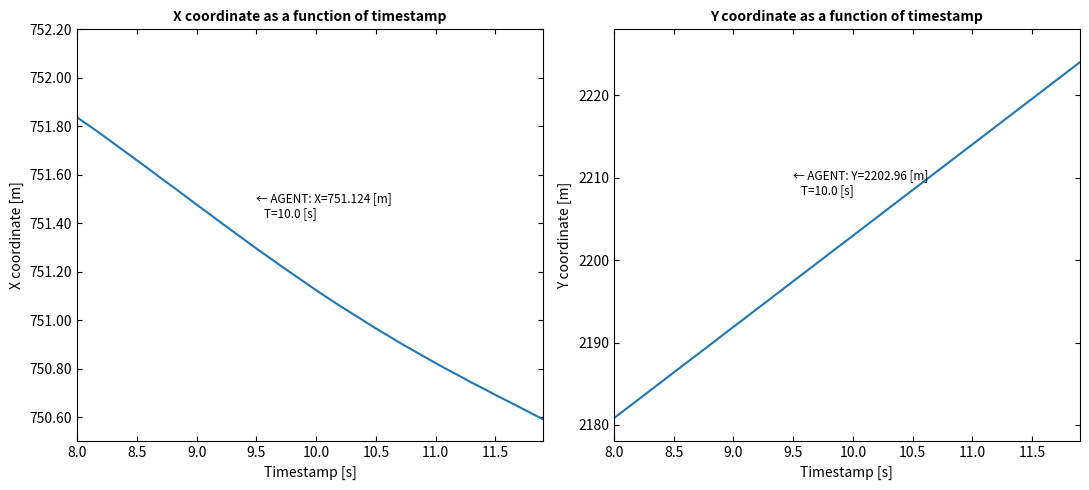

What are all the series names shown in the legend?

X coordinate, Y coordinate